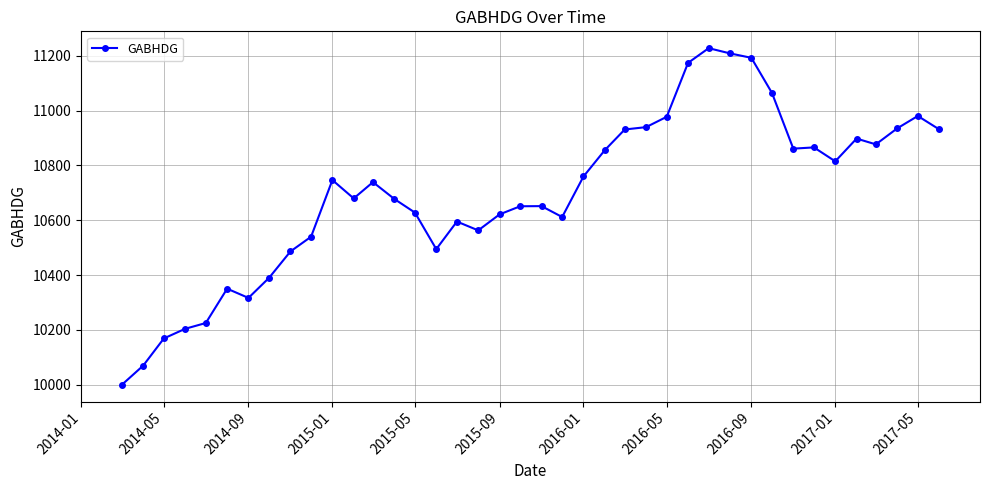

True or false: there are more than 0 points higher than both neighbors.

True